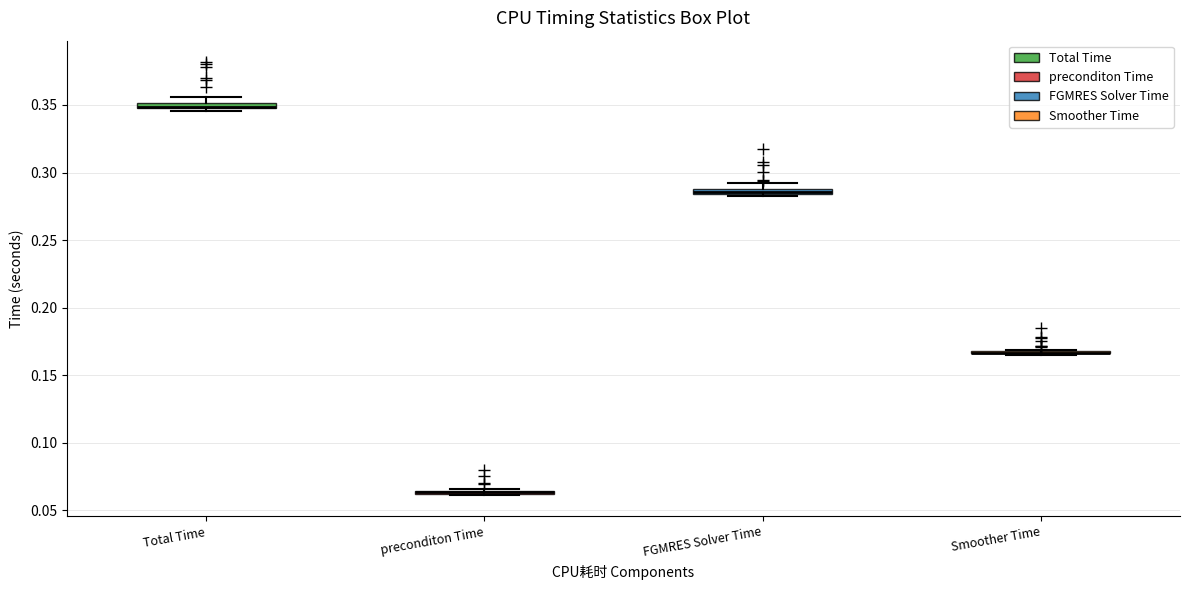

Where is the upper edge of the box for FGMRES Solver Time on the y-axis? The values are not printed on the chart, so give them approximately, as read against the axis.

0.290